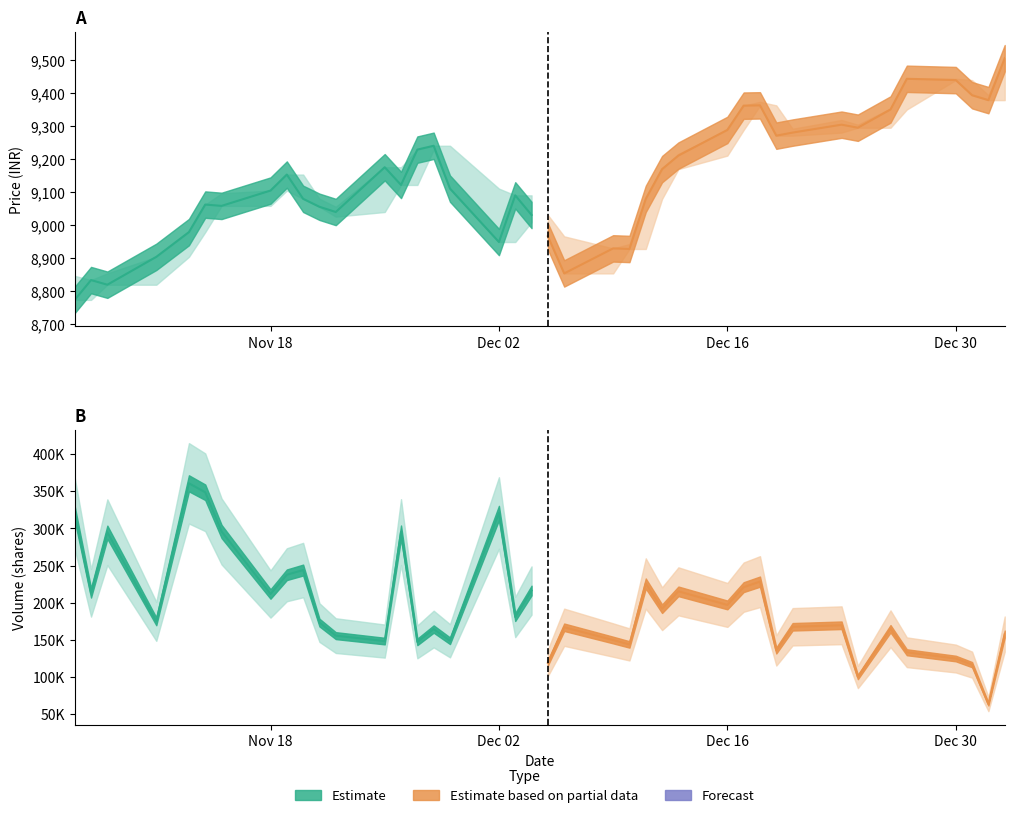

Reading left to right, extract all data points from this chart.

Close: 8772.9	8832.9	8818.9	8903.3	8978.4	9061.9	9057.9	9104.2	9152.8	9079.2	9055.1	9039.3	9175.0	9121.3	9228.5	9240.1	9110.2	8948.3	9089.8	9030.2	8965.5	8853.1	8929.0	8927.2	9079.1	9169.2	9210.3	9288.1	9361.8	9362.6	9270.8	9280.0	9304.0	9294.9	9350.1	9443.1	9439.2	9393.4	9378.5	9505.6
Prev_Close: 8845.8	8772.9	8832.9	8818.9	8903.3	8978.4	9061.9	9057.9	9104.2	9152.8	9079.2	9055.1	9039.3	9175.0	9121.3	9228.5	9240.1	9110.2	8948.3	9089.8	9030.2	8965.5	8853.1	8929.0	8927.2	9079.1	9169.2	9210.3	9288.1	9361.8	9362.6	9270.8	9280.0	9304.0	9294.9	9350.1	9443.1	9439.2	9393.4	9378.5
VWAP: 8787.7	8815.7	8853.3	8862.6	8956.2	9014.6	9095.9	9077.8	9147.1	9133.1	9079.4	9025.3	9106.6	9149.9	9188.4	9228.4	9155.1	8952.4	9021.0	9008.4	8984.2	8917.3	8926.1	8942.2	9045.2	9145.4	9215.6	9268.7	9333.1	9373.4	9306.7	9291.7	9318.3	9300.1	9353.3	9410.4	9441.3	9415.6	9386.3	9474.8
Volume: 320303.0	213383.0	294904.0	174978.0	360673.0	348634.0	295919.0	211760.0	237653.0	243993.0	173328.0	155772.0	148437.0	295094.0	147351.0	164635.0	148877.0	320750.0	180880.0	216459.0	119246.0	167027.0	149833.0	143935.0	225881.0	191985.0	215357.0	197075.0	220998.0	228424.0	135843.0	167670.0	169704.0	100160.0	165007.0	133407.0	124965.0	116732.0	63668.0	157891.0